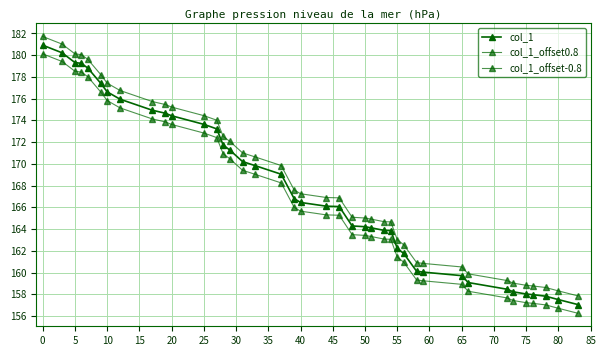

Does the chart have visible grid lines?

Yes